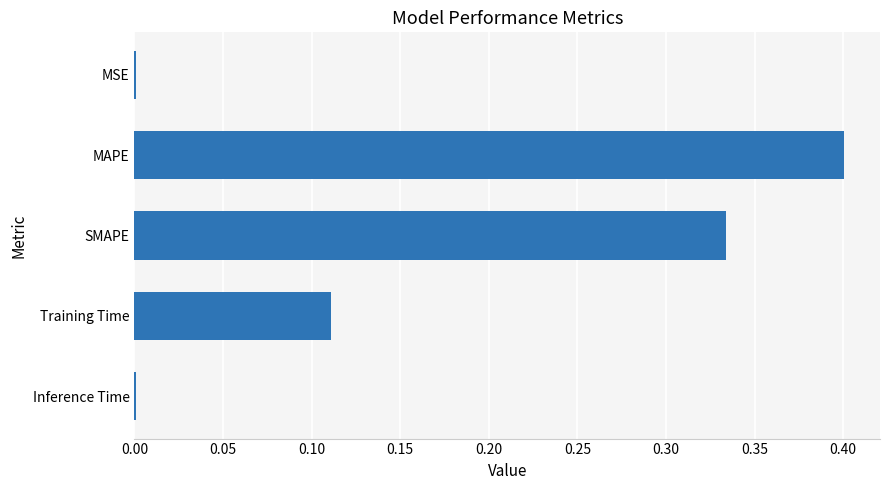

Which has a higher value, Training Time or Inference Time?

Training Time